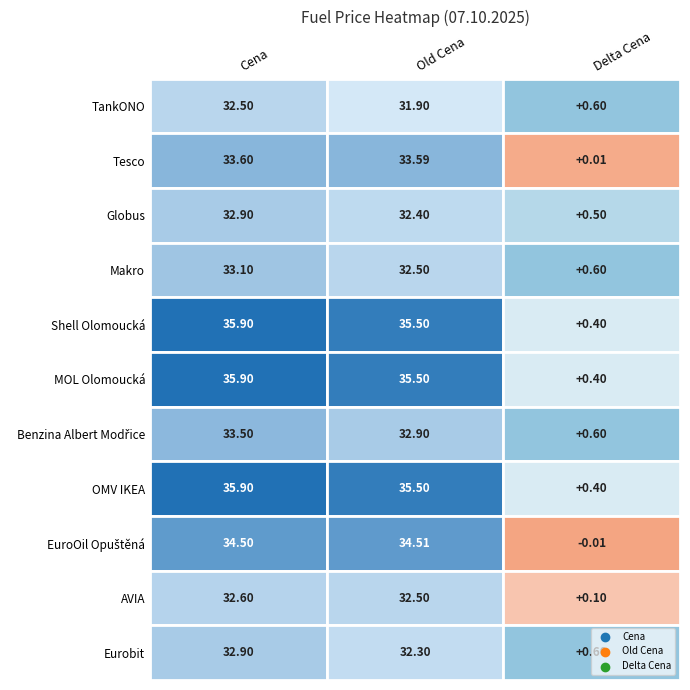

What is the sum of all Globus values?

65.8